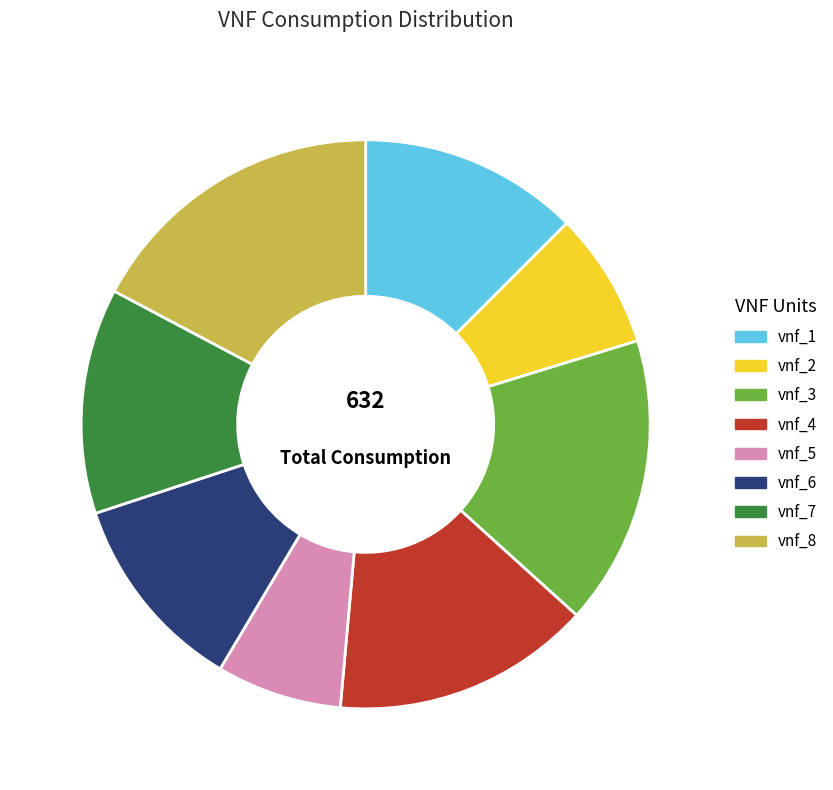

Do vnf_8 and vnf_1 together represent more than half of the pie?

No